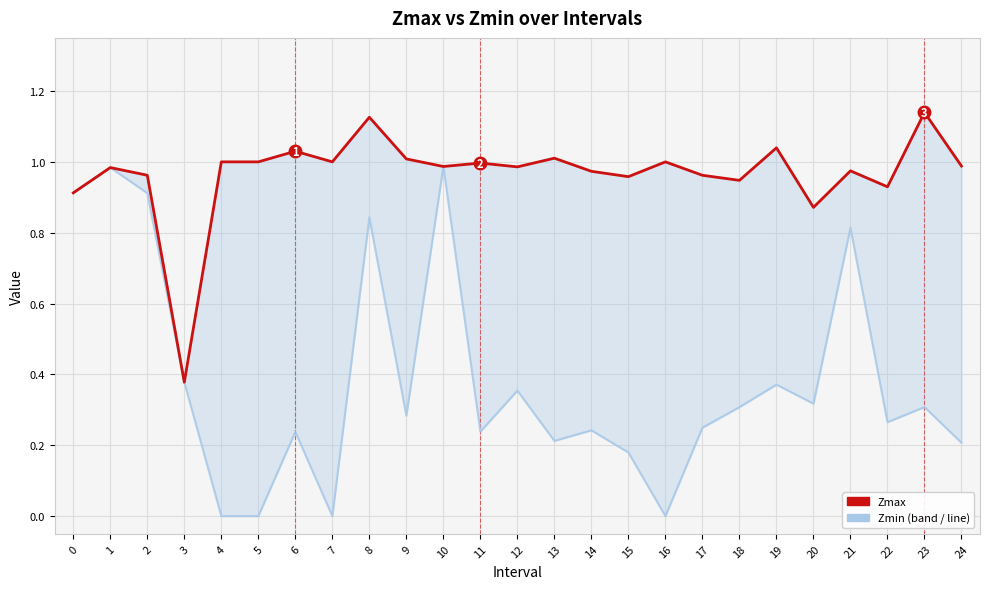

List the series in order of their overall mean, lowest first.

Zmin, Zmax